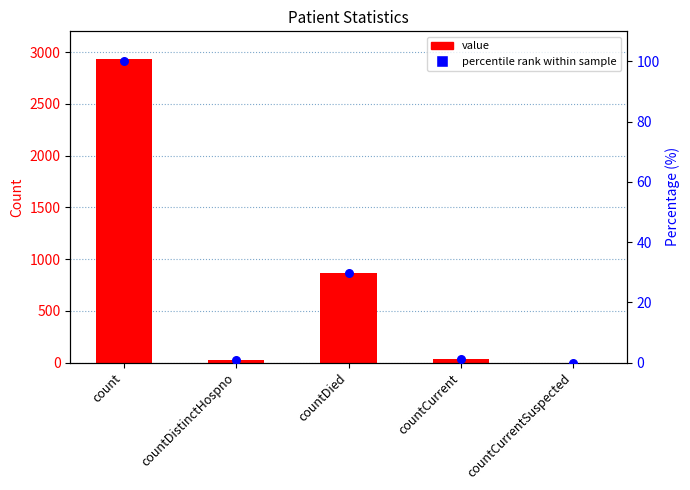

At how many categories does at least one series exceed 74?

2